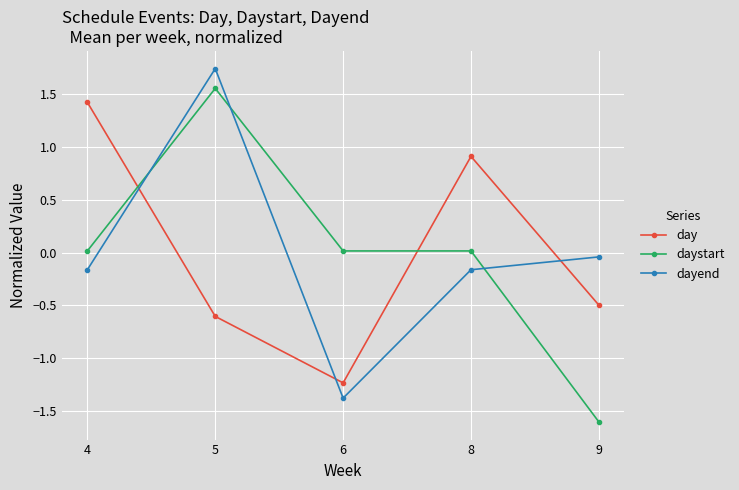

What is the value of the day point at the 1st from the left?

1.4